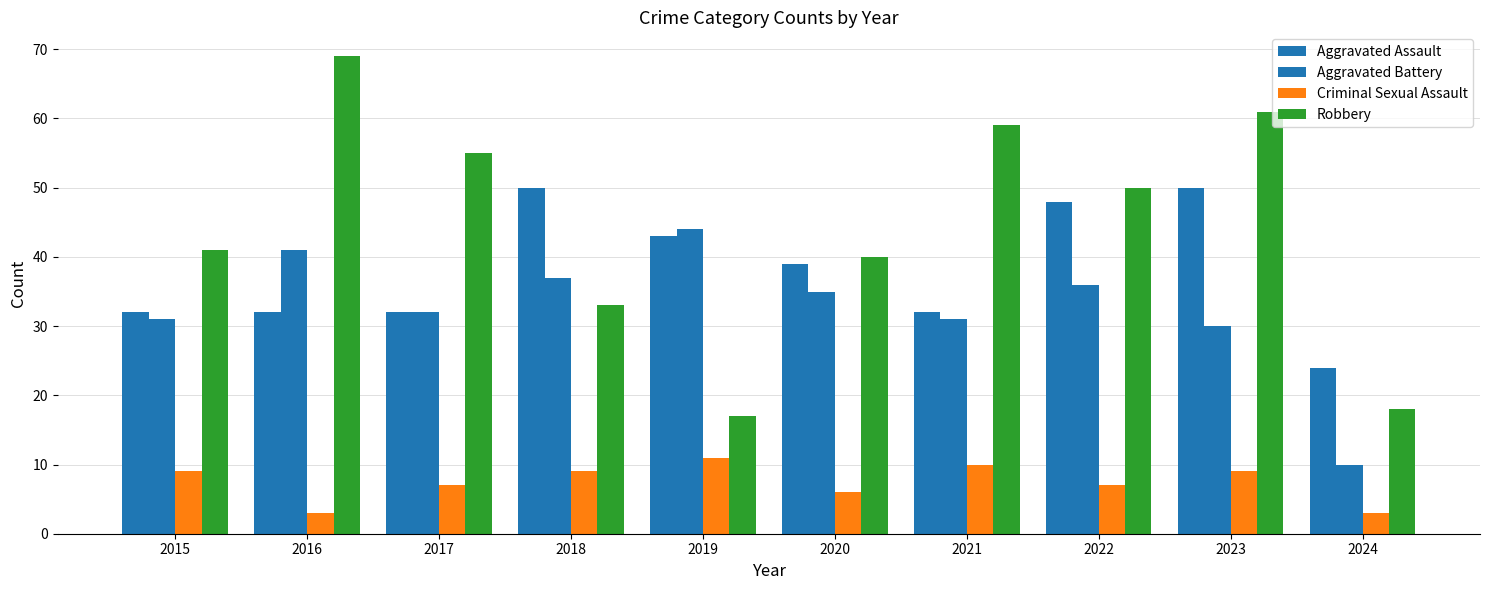

Which category has the highest value in the Aggravated Assault series?

2018